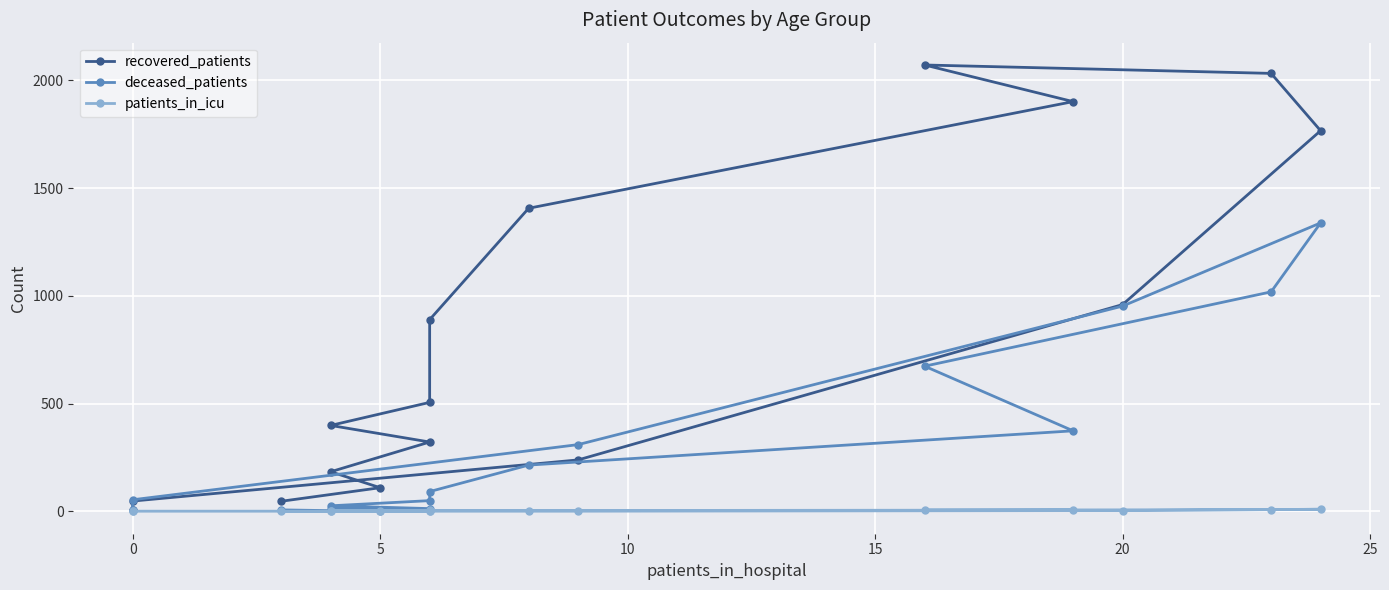

Is this an area chart (filled region under the line)?

No